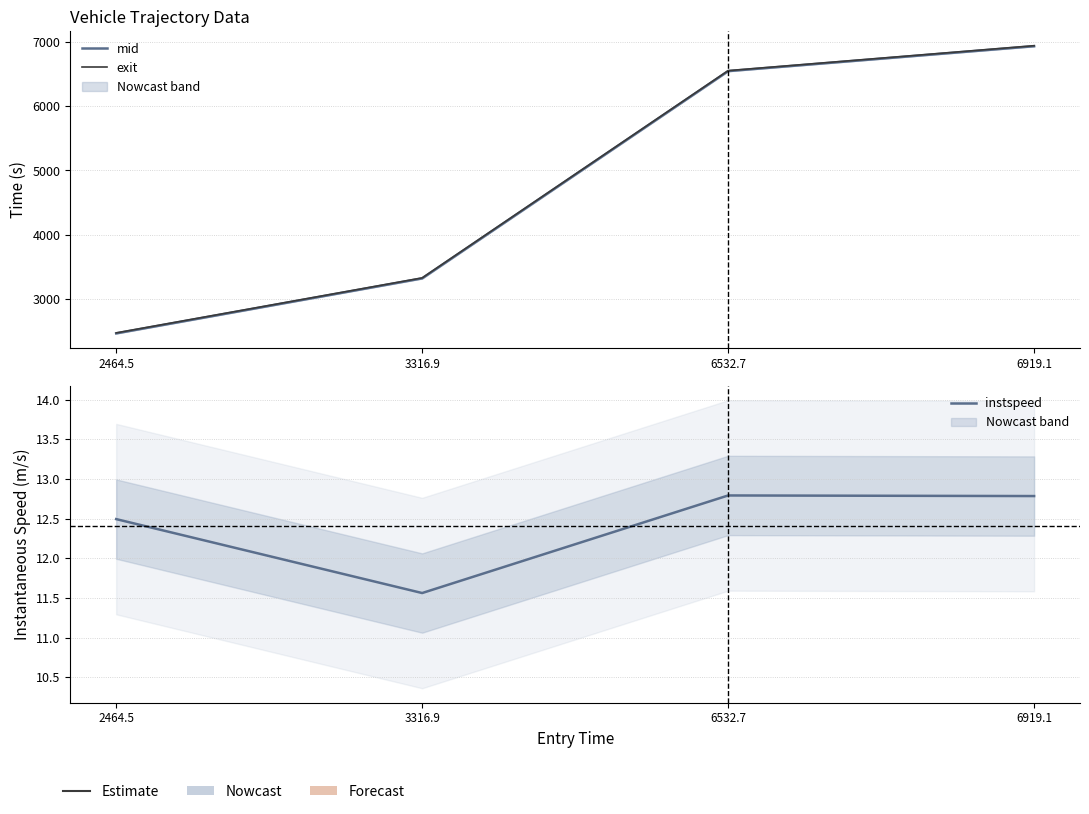

At which label does exit reach its peak?

6919.1